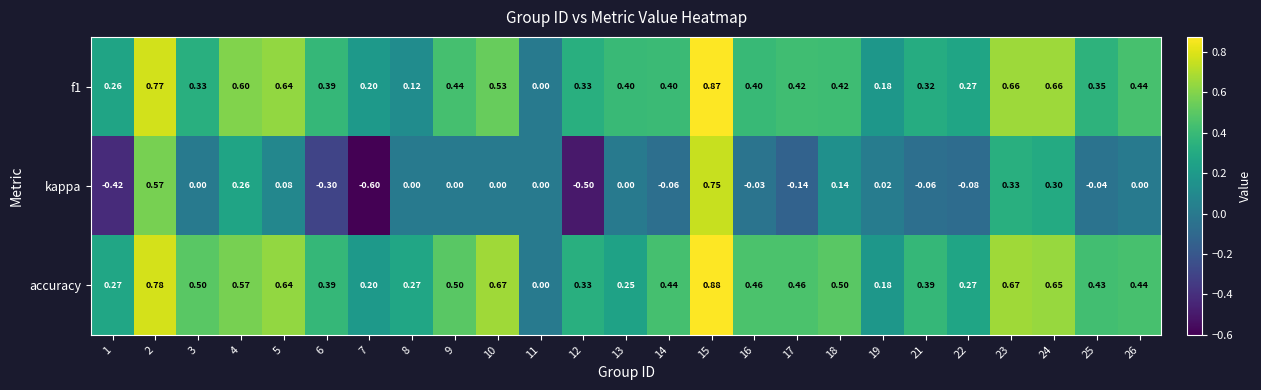

What is the spread (max minus min) of values at 18?

0.4